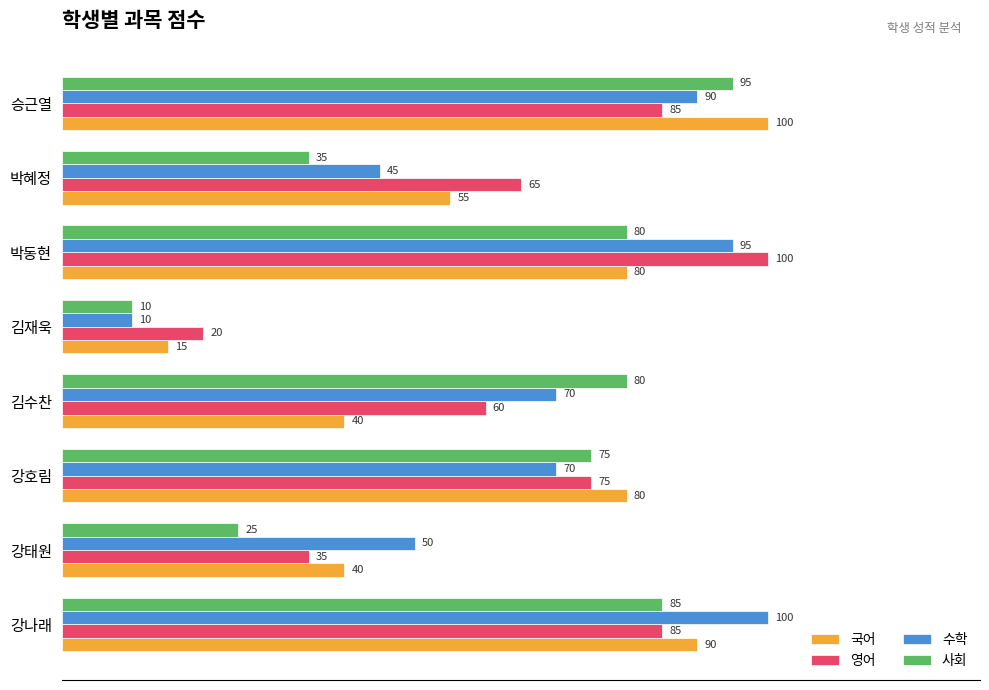

How many data points in 영어 are less than 75?

4